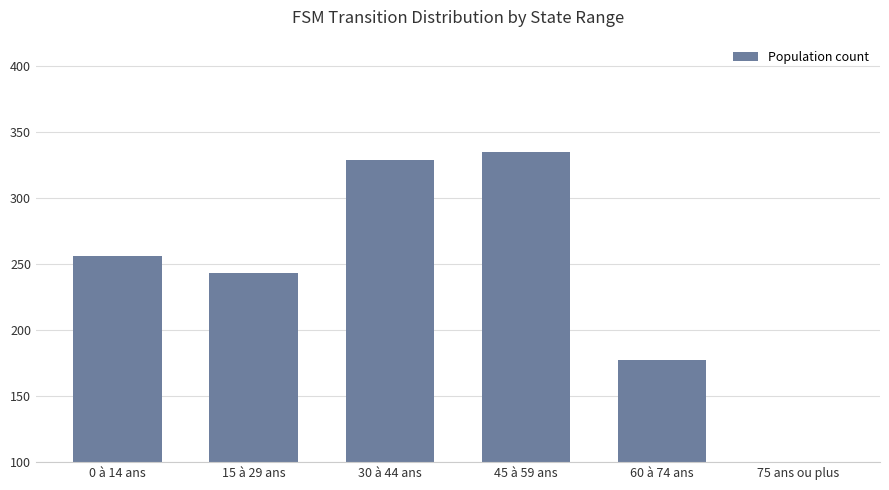

What is the average value?

232